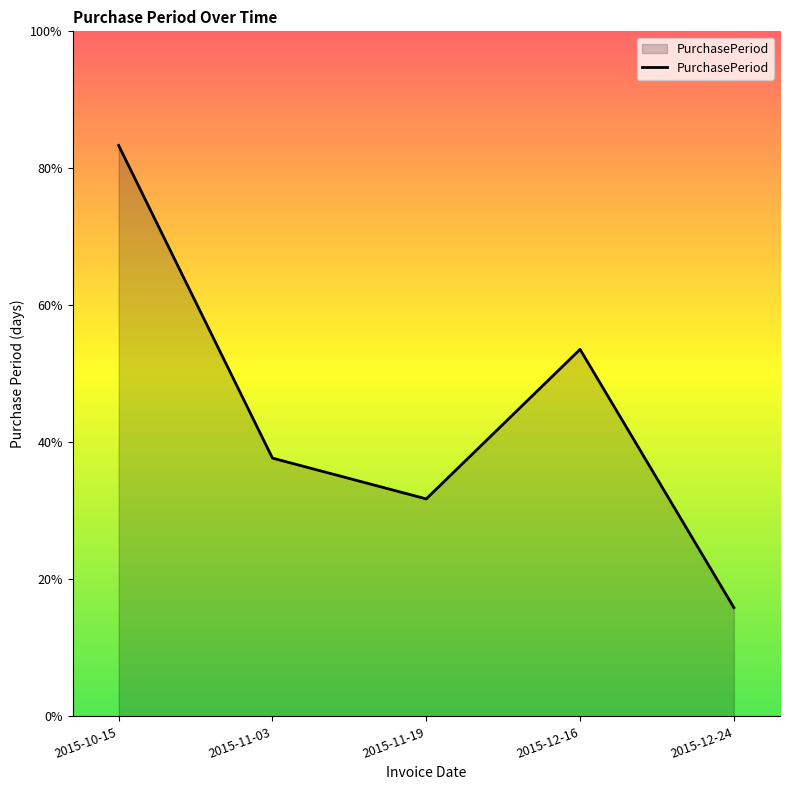

Does the chart display data point markers on the line(s)?

No